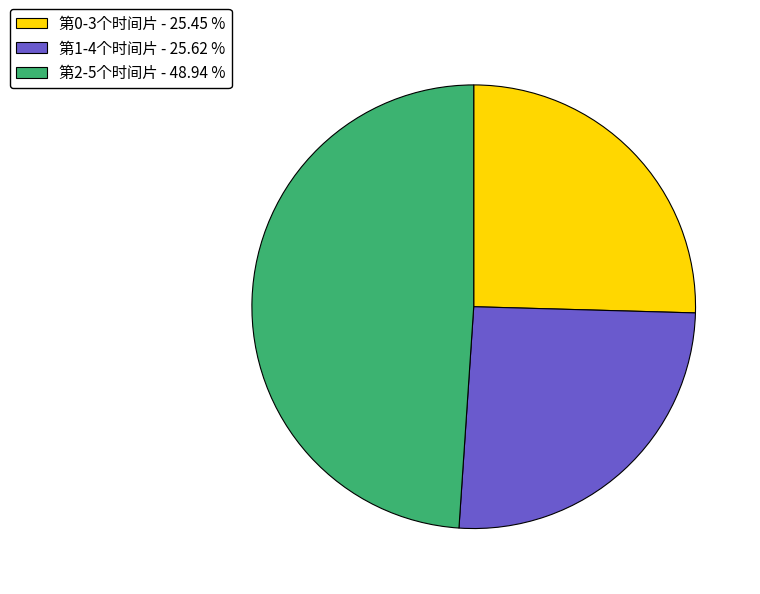

Is the sum of 第0-3个时间片 - 25.45 % and 第1-4个时间片 - 25.62 % greater than half?

Yes